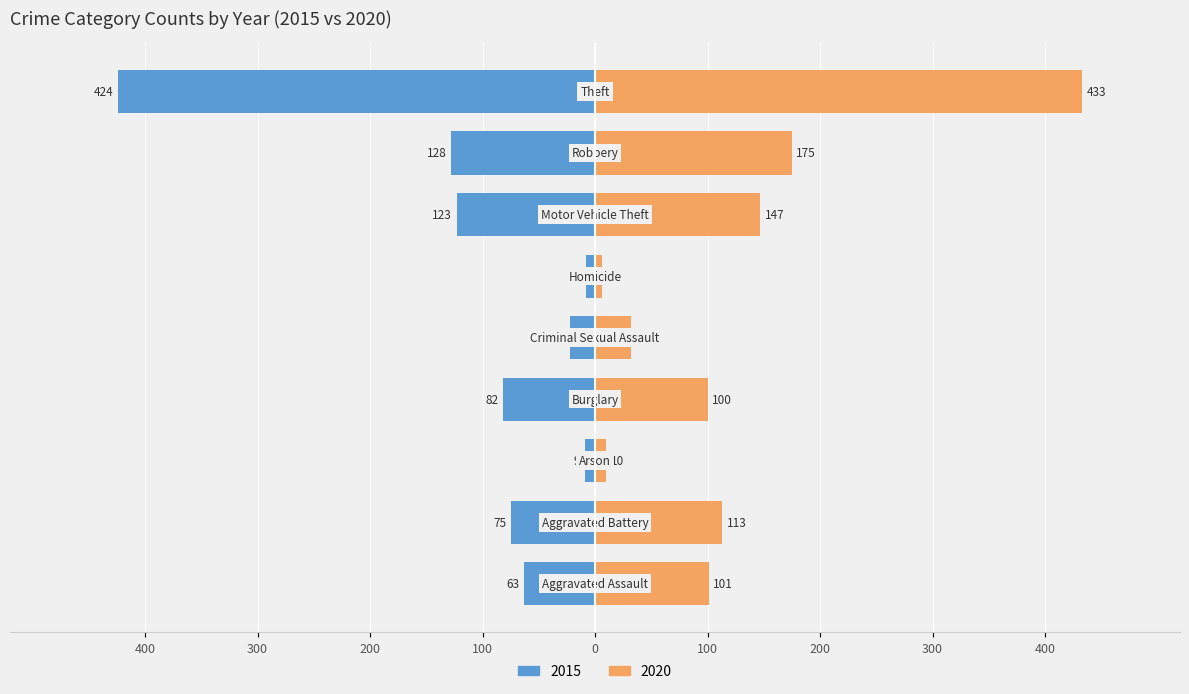

Read the 2015 value at Burglary, to the nearest 50.

100